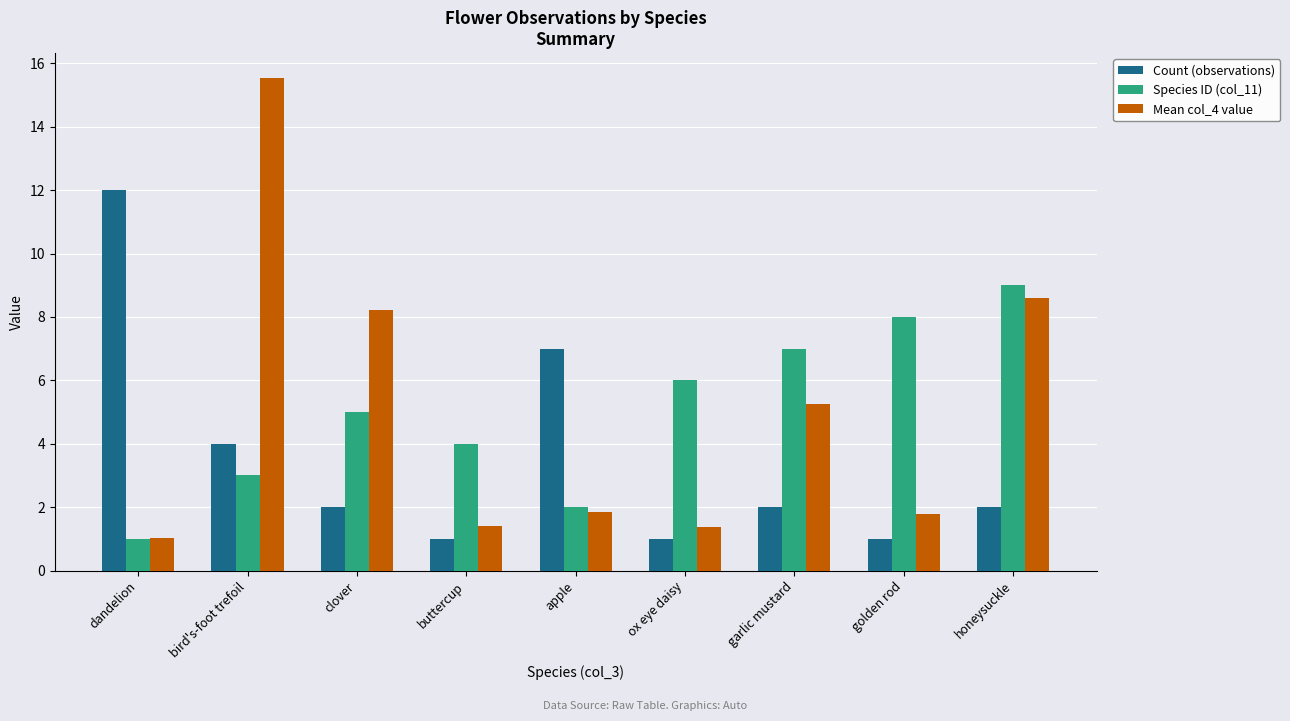

At which category is the sum across all series the highest?

bird's-foot trefoil